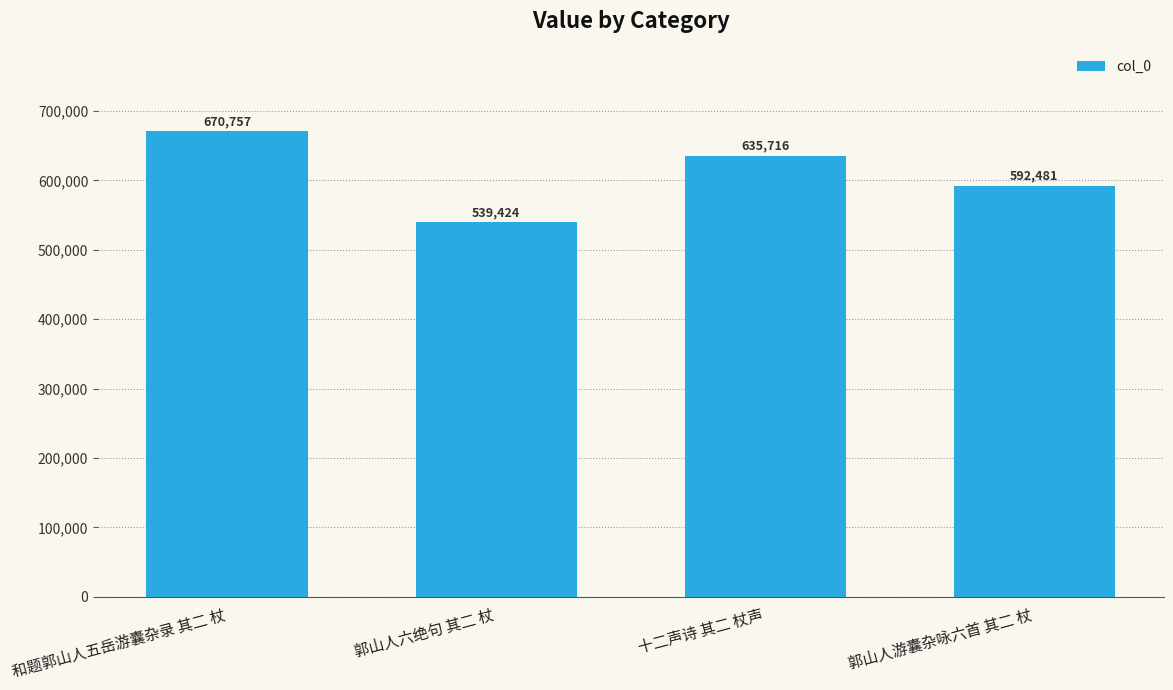

Is it true that the value at 十二声诗 其二 杖声 is 635716?

True